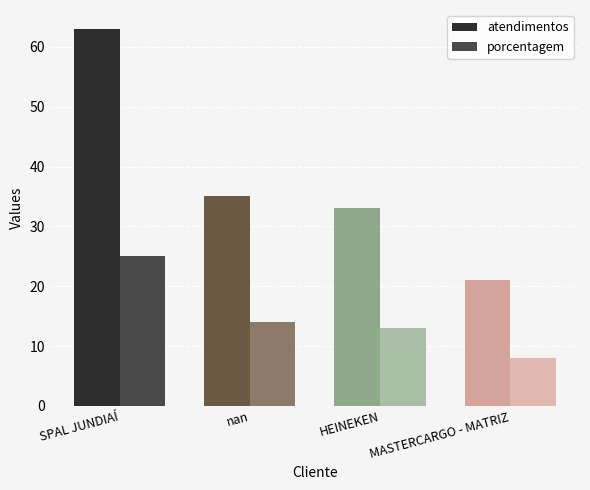

What is the spread (max minus min) of values at MASTERCARGO - MATRIZ?

13